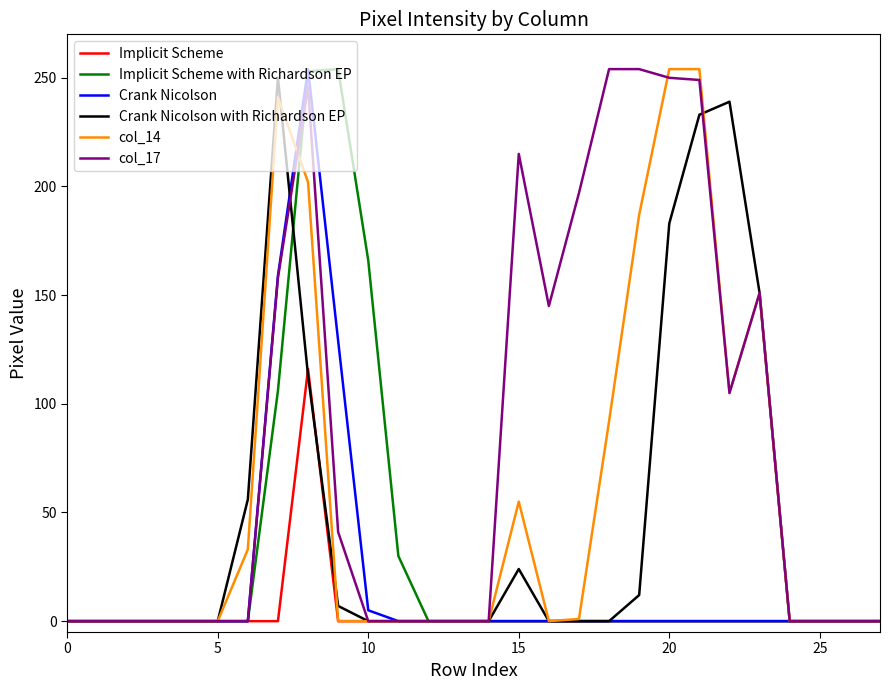

What is the difference between the second highest and minimum values in the Crank Nicolson with Richardson EP series?

239